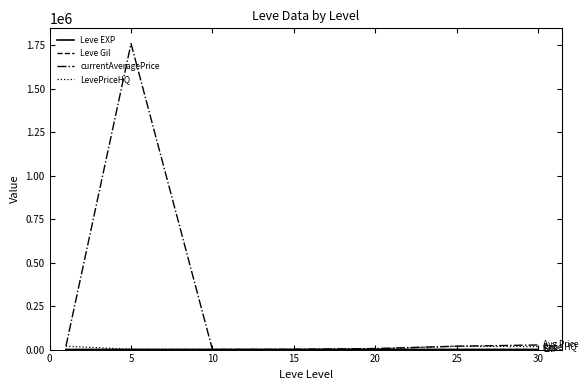

What is the maximum value shown in the chart?

1758568.7